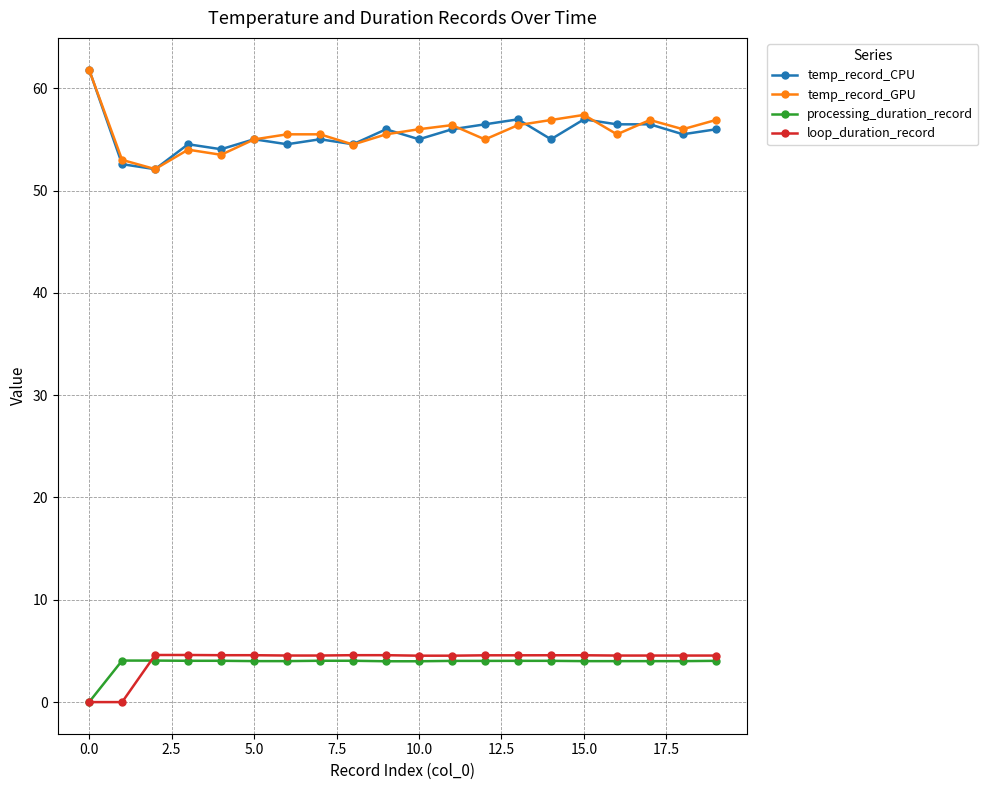

True or false: temp_record_GPU and processing_duration_record cross at least once.

False